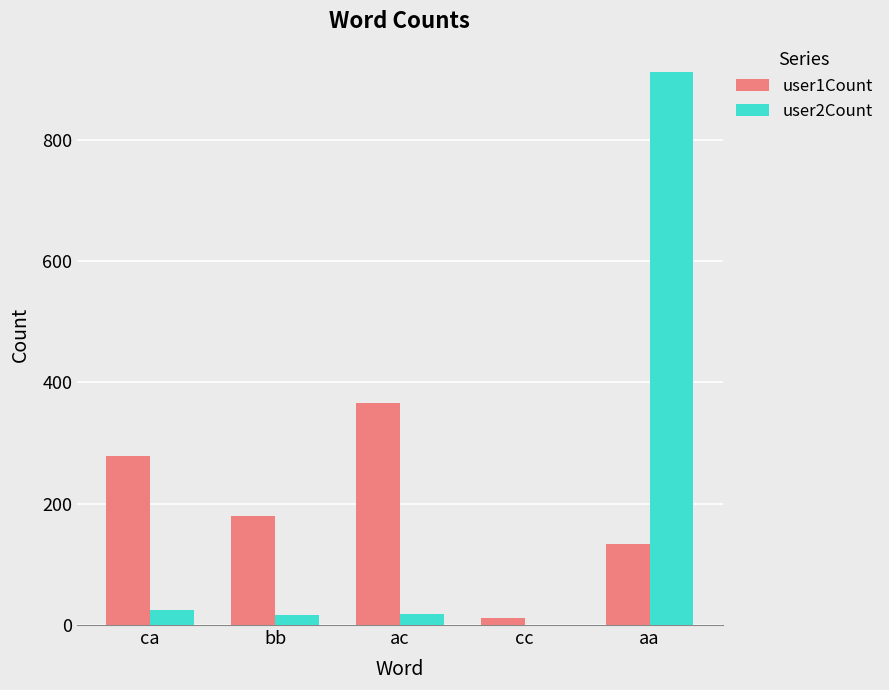

What is the total value across all series at bb?

196